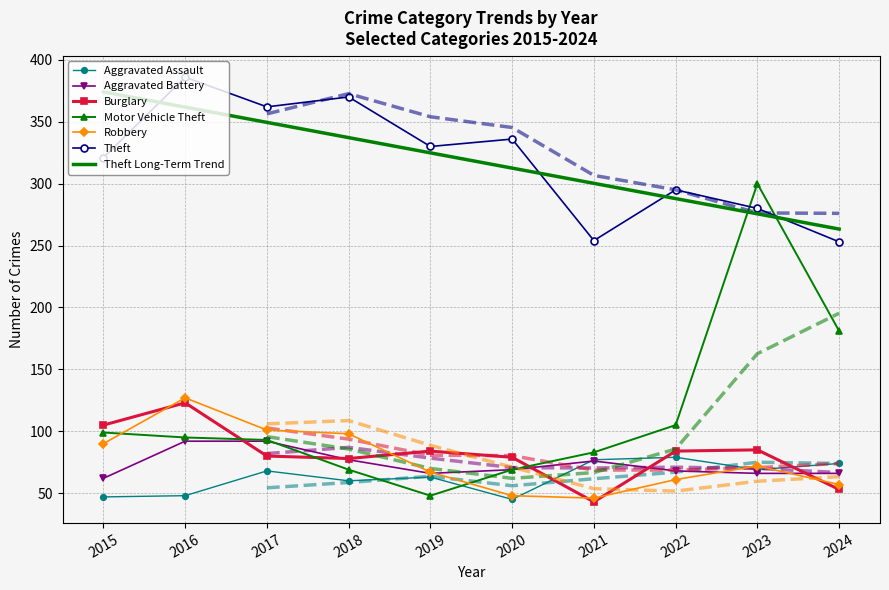

Reading left to right, extract all data points from this chart.

Aggravated Assault: 2015=47	2016=48	2017=68	2018=60	2019=63	2020=45	2021=77	2022=79	2023=69	2024=74
Aggravated Battery: 2015=62	2016=92	2017=92	2018=77	2019=66	2020=69	2021=76	2022=68	2023=66	2024=66
Burglary: 2015=105	2016=123	2017=80	2018=78	2019=84	2020=79	2021=43	2022=84	2023=85	2024=53
Motor Vehicle Theft: 2015=99	2016=95	2017=93	2018=69	2019=48	2020=69	2021=83	2022=105	2023=300	2024=181
Robbery: 2015=90	2016=127	2017=101	2018=98	2019=67	2020=48	2021=46	2022=61	2023=72	2024=57
Theft: 2015=321	2016=386	2017=362	2018=370	2019=330	2020=336	2021=254	2022=295	2023=280	2024=253